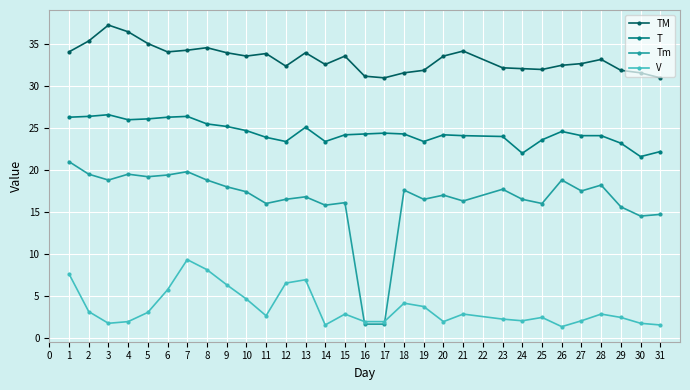

True or false: T and Tm intersect in this chart.

False